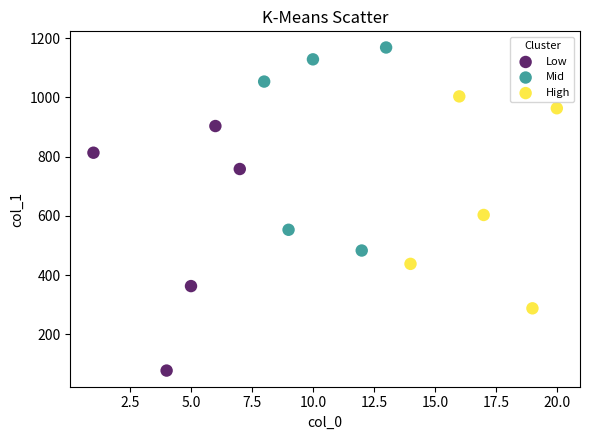

Which series contains the lowest Y value?

Low